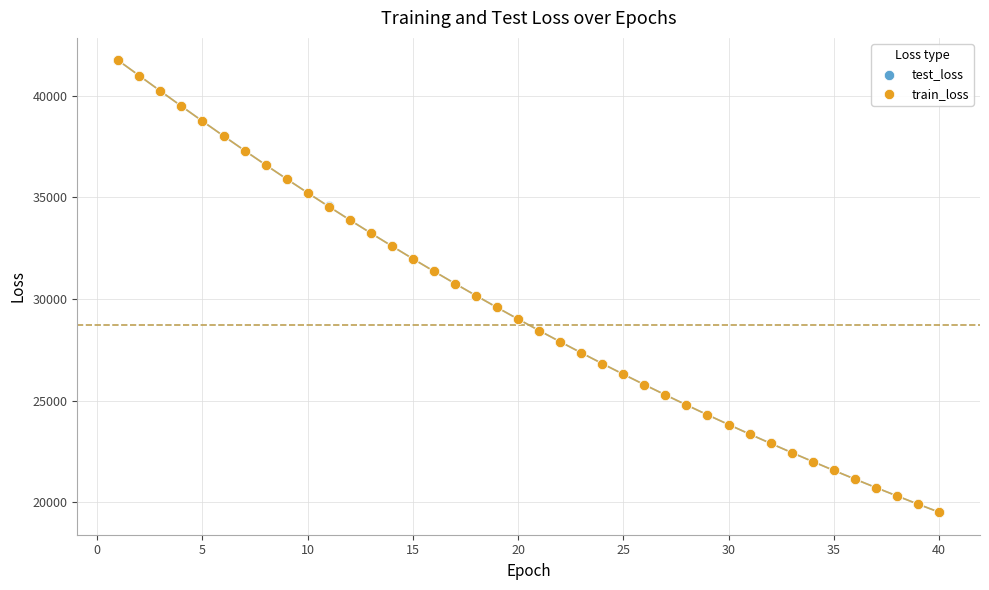

Which series has the largest Y range (max minus min)?

train_loss